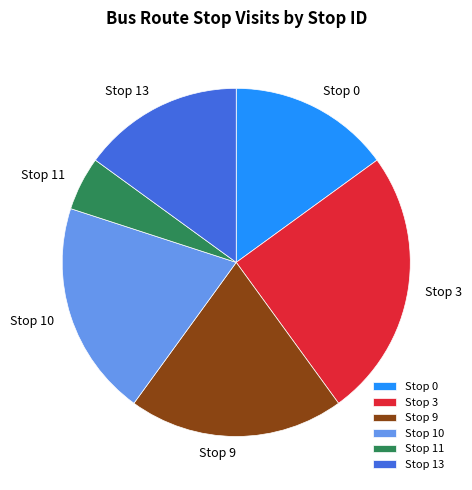

Is Stop 11 the majority of the pie?

No